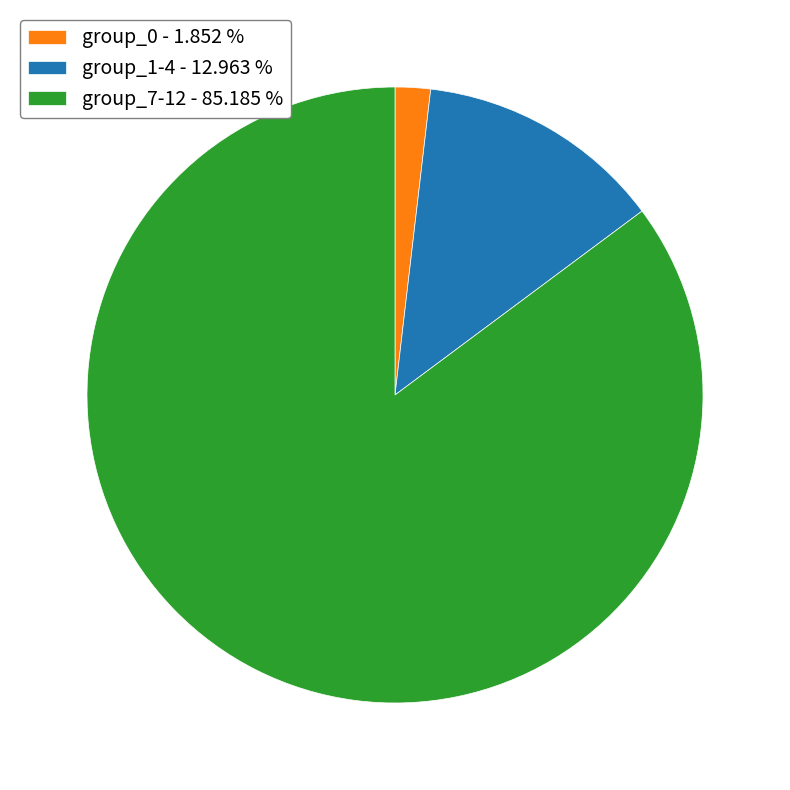

Does group_1-4 - 12.963 % account for over 50% of the chart?

No